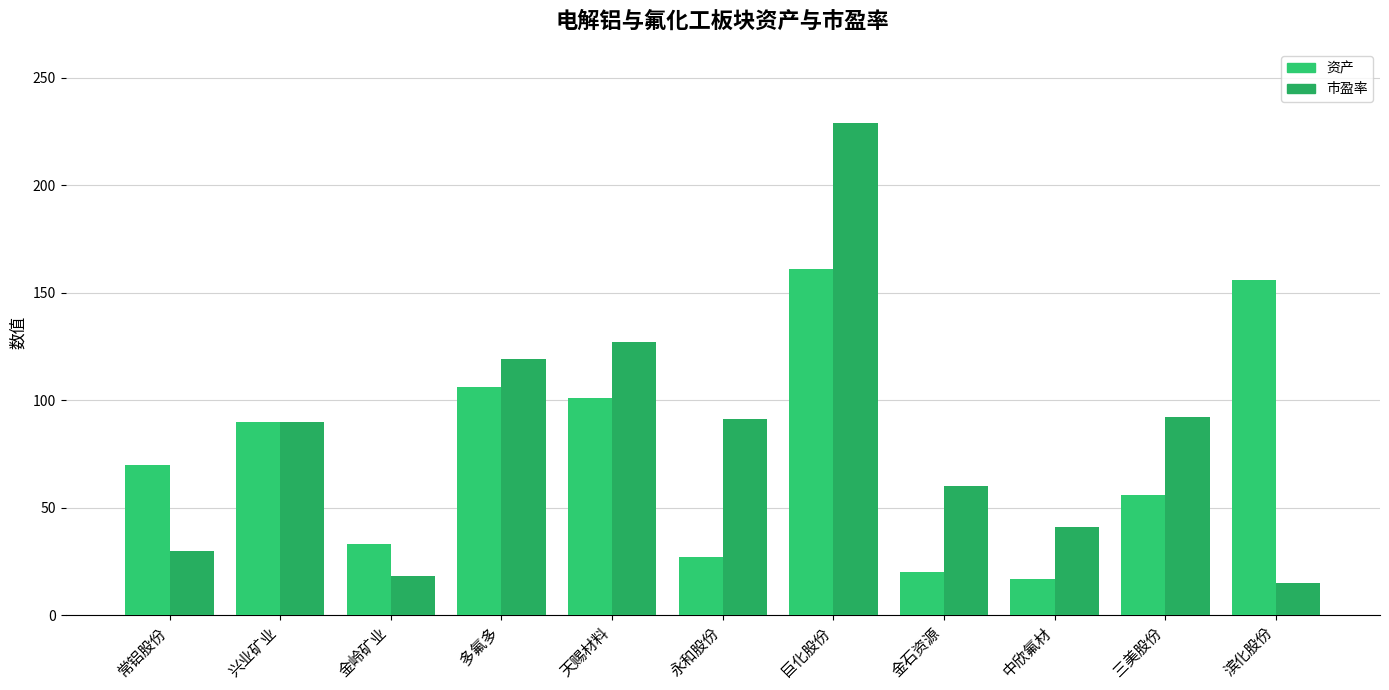

Reading left to right, list all the values displayed in this chart.

资产: 70	90	33	106	101	27	161	20	17	56	156
市盈率: 30	90	18	119	127	91	229	60	41	92	15